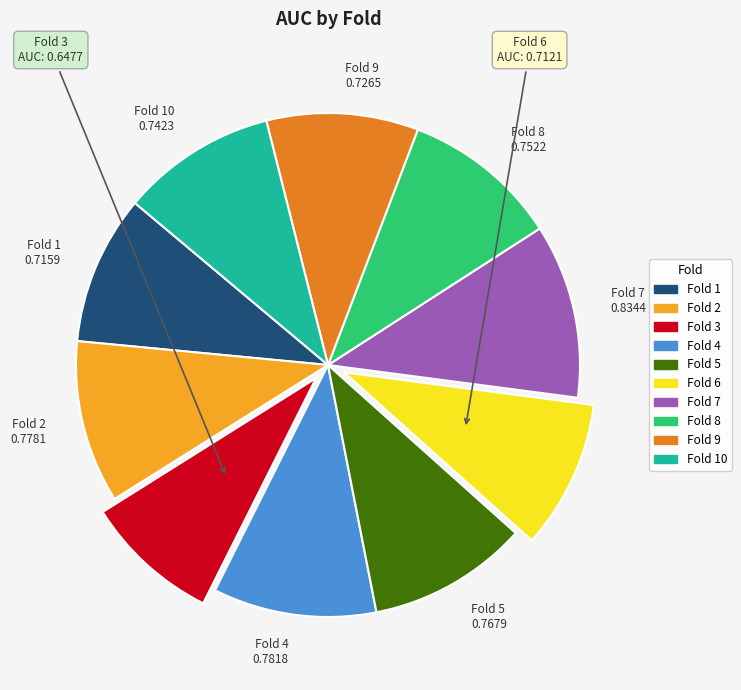

Does any single category account for the majority?

No